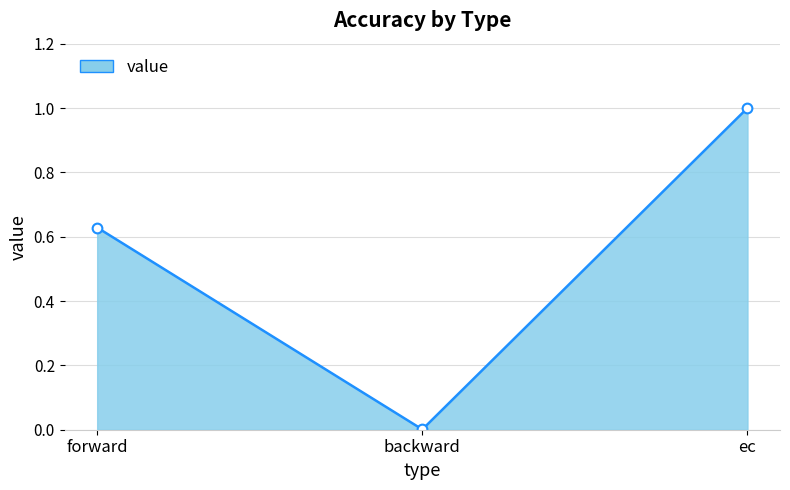

The chart shows a value of 0.0 at backward. True or false?

True